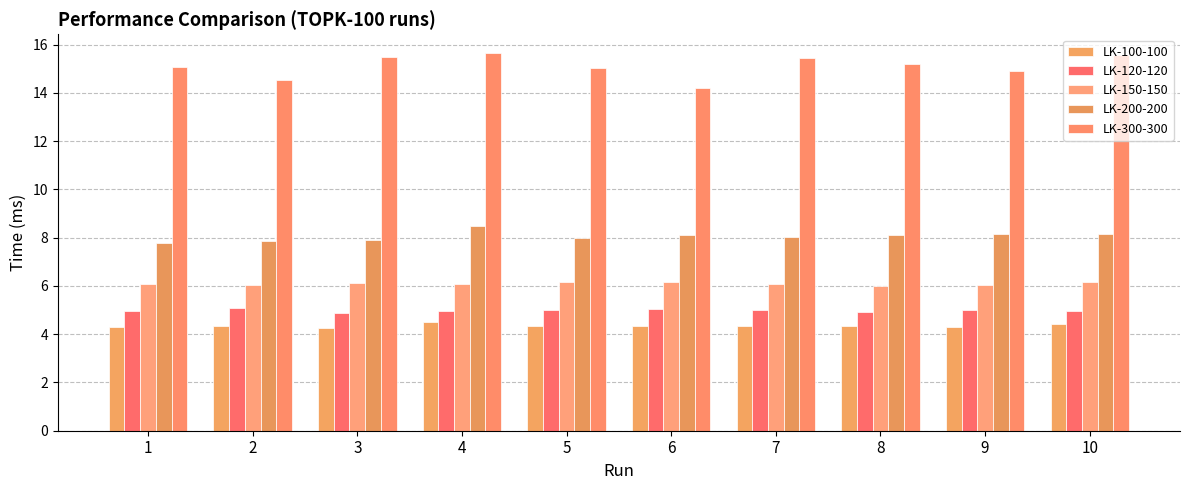

Reading right to left, transcribe all the data shown in this chart.

LK-100-100: 10=4.4	9=4.3	8=4.3	7=4.3	6=4.4	5=4.3	4=4.5	3=4.3	2=4.3	1=4.3
LK-120-120: 10=5.0	9=5.0	8=4.9	7=5.0	6=5.0	5=5.0	4=4.9	3=4.9	2=5.1	1=4.9
LK-150-150: 10=6.2	9=6.0	8=6.0	7=6.1	6=6.1	5=6.2	4=6.1	3=6.1	2=6.0	1=6.1
LK-200-200: 10=8.2	9=8.2	8=8.1	7=8.0	6=8.1	5=8.0	4=8.5	3=7.9	2=7.9	1=7.8
LK-300-300: 10=15.6	9=14.9	8=15.2	7=15.5	6=14.2	5=15.0	4=15.6	3=15.5	2=14.5	1=15.1